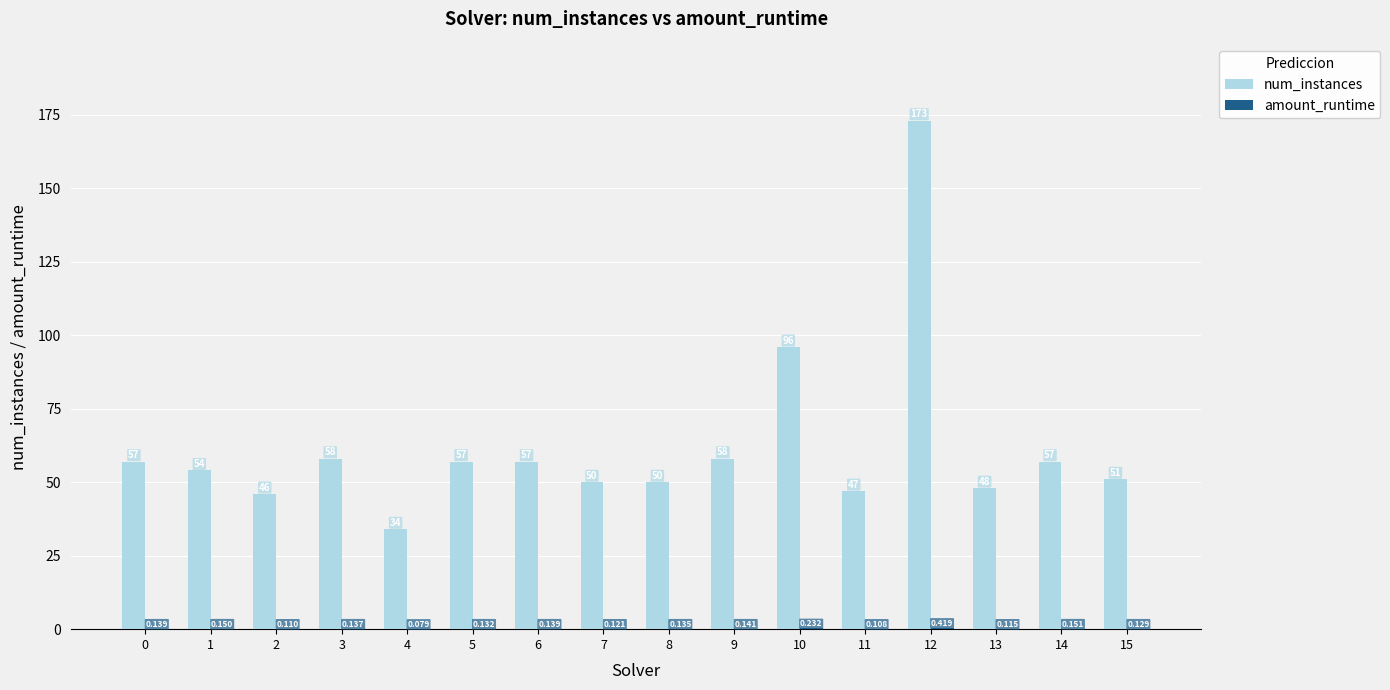

Which series has the largest total across all categories?

num_instances